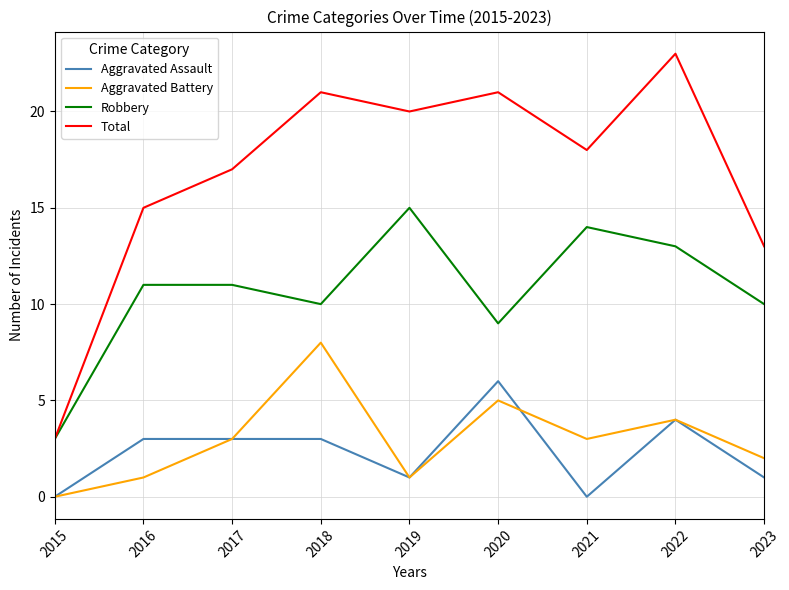

How many values in the Aggravated Assault series are below 3?

4